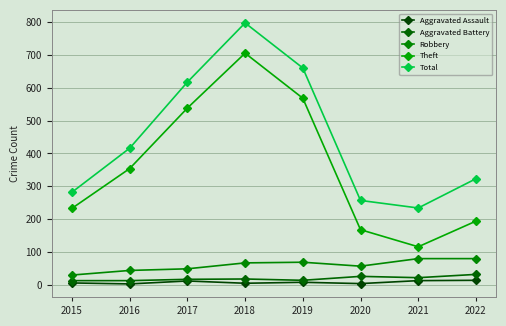

In Robbery, how many points are lower than both neighbors (excluding endpoints)?

1